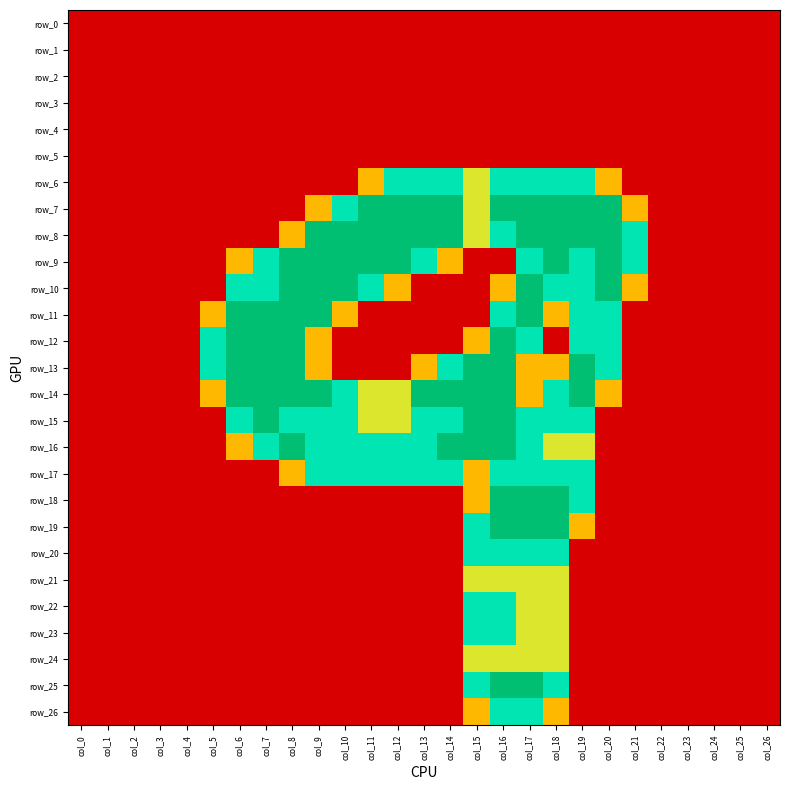

Reading left to right, list all the values displayed in this chart.

row_0: col_0=0.0	col_1=0.0	col_2=0.0	col_3=0.0	col_4=0.0	col_5=0.0	col_6=0.0	col_7=0.0	col_8=0.0	col_9=0.0	col_10=0.0	col_11=0.0	col_12=0.0	col_13=0.0	col_14=0.0	col_15=0.0	col_16=0.0	col_17=0.0	col_18=0.0	col_19=0.0	col_20=0.0	col_21=0.0	col_22=0.0	col_23=0.0	col_24=0.0	col_25=0.0	col_26=0.0
row_1: col_0=0.0	col_1=0.0	col_2=0.0	col_3=0.0	col_4=0.0	col_5=0.0	col_6=0.0	col_7=0.0	col_8=0.0	col_9=0.0	col_10=0.0	col_11=0.0	col_12=0.0	col_13=0.0	col_14=0.0	col_15=0.0	col_16=0.0	col_17=0.0	col_18=0.0	col_19=0.0	col_20=0.0	col_21=0.0	col_22=0.0	col_23=0.0	col_24=0.0	col_25=0.0	col_26=0.0
row_2: col_0=0.0	col_1=0.0	col_2=0.0	col_3=0.0	col_4=0.0	col_5=0.0	col_6=0.0	col_7=0.0	col_8=0.0	col_9=0.0	col_10=0.0	col_11=0.0	col_12=0.0	col_13=0.0	col_14=0.0	col_15=0.0	col_16=0.0	col_17=0.0	col_18=0.0	col_19=0.0	col_20=0.0	col_21=0.0	col_22=0.0	col_23=0.0	col_24=0.0	col_25=0.0	col_26=0.0
row_3: col_0=0.0	col_1=0.0	col_2=0.0	col_3=0.0	col_4=0.0	col_5=0.0	col_6=0.0	col_7=0.0	col_8=0.0	col_9=0.0	col_10=0.0	col_11=0.0	col_12=0.0	col_13=0.0	col_14=0.0	col_15=0.0	col_16=0.0	col_17=0.0	col_18=0.0	col_19=0.0	col_20=0.0	col_21=0.0	col_22=0.0	col_23=0.0	col_24=0.0	col_25=0.0	col_26=0.0
row_4: col_0=0.0	col_1=0.0	col_2=0.0	col_3=0.0	col_4=0.0	col_5=0.0	col_6=0.0	col_7=0.0	col_8=0.0	col_9=0.0	col_10=0.0	col_11=0.0	col_12=0.0	col_13=0.0	col_14=0.0	col_15=0.0	col_16=0.0	col_17=0.0	col_18=0.0	col_19=0.0	col_20=0.0	col_21=0.0	col_22=0.0	col_23=0.0	col_24=0.0	col_25=0.0	col_26=0.0
row_5: col_0=0.0	col_1=0.0	col_2=0.0	col_3=0.0	col_4=0.0	col_5=0.0	col_6=0.0	col_7=0.0	col_8=0.0	col_9=0.0	col_10=0.0	col_11=0.0	col_12=0.0	col_13=0.0	col_14=0.0	col_15=0.0	col_16=0.0	col_17=0.0	col_18=0.0	col_19=0.0	col_20=0.0	col_21=0.0	col_22=0.0	col_23=0.0	col_24=0.0	col_25=0.0	col_26=0.0
row_6: col_0=0.0	col_1=0.0	col_2=0.0	col_3=0.0	col_4=0.0	col_5=0.0	col_6=0.0	col_7=0.0	col_8=0.0	col_9=0.0	col_10=0.0	col_11=0.8	col_12=1.5	col_13=1.5	col_14=1.5	col_15=1.0	col_16=1.5	col_17=1.5	col_18=1.5	col_19=1.5	col_20=0.8	col_21=0.0	col_22=0.0	col_23=0.0	col_24=0.0	col_25=0.0	col_26=0.0
row_7: col_0=0.0	col_1=0.0	col_2=0.0	col_3=0.0	col_4=0.0	col_5=0.0	col_6=0.0	col_7=0.0	col_8=0.0	col_9=0.8	col_10=1.5	col_11=2.0	col_12=2.0	col_13=2.0	col_14=2.0	col_15=1.0	col_16=2.0	col_17=2.0	col_18=2.0	col_19=2.0	col_20=2.0	col_21=0.8	col_22=0.0	col_23=0.0	col_24=0.0	col_25=0.0	col_26=0.0
row_8: col_0=0.0	col_1=0.0	col_2=0.0	col_3=0.0	col_4=0.0	col_5=0.0	col_6=0.0	col_7=0.0	col_8=0.8	col_9=2.0	col_10=2.0	col_11=2.0	col_12=2.0	col_13=2.0	col_14=2.0	col_15=1.0	col_16=1.5	col_17=2.0	col_18=2.0	col_19=2.0	col_20=2.0	col_21=1.5	col_22=0.0	col_23=0.0	col_24=0.0	col_25=0.0	col_26=0.0
row_9: col_0=0.0	col_1=0.0	col_2=0.0	col_3=0.0	col_4=0.0	col_5=0.0	col_6=0.8	col_7=1.5	col_8=2.0	col_9=2.0	col_10=2.0	col_11=2.0	col_12=2.0	col_13=1.5	col_14=0.8	col_15=0.0	col_16=0.0	col_17=1.5	col_18=2.0	col_19=1.5	col_20=2.0	col_21=1.5	col_22=0.0	col_23=0.0	col_24=0.0	col_25=0.0	col_26=0.0
row_10: col_0=0.0	col_1=0.0	col_2=0.0	col_3=0.0	col_4=0.0	col_5=0.0	col_6=1.5	col_7=1.5	col_8=2.0	col_9=2.0	col_10=2.0	col_11=1.5	col_12=0.8	col_13=0.0	col_14=0.0	col_15=0.0	col_16=0.8	col_17=2.0	col_18=1.5	col_19=1.5	col_20=2.0	col_21=0.8	col_22=0.0	col_23=0.0	col_24=0.0	col_25=0.0	col_26=0.0
row_11: col_0=0.0	col_1=0.0	col_2=0.0	col_3=0.0	col_4=0.0	col_5=0.8	col_6=2.0	col_7=2.0	col_8=2.0	col_9=2.0	col_10=0.8	col_11=0.0	col_12=0.0	col_13=0.0	col_14=0.0	col_15=0.0	col_16=1.5	col_17=2.0	col_18=0.8	col_19=1.5	col_20=1.5	col_21=0.0	col_22=0.0	col_23=0.0	col_24=0.0	col_25=0.0	col_26=0.0
row_12: col_0=0.0	col_1=0.0	col_2=0.0	col_3=0.0	col_4=0.0	col_5=1.5	col_6=2.0	col_7=2.0	col_8=2.0	col_9=0.8	col_10=0.0	col_11=0.0	col_12=0.0	col_13=0.0	col_14=0.0	col_15=0.8	col_16=2.0	col_17=1.5	col_18=0.0	col_19=1.5	col_20=1.5	col_21=0.0	col_22=0.0	col_23=0.0	col_24=0.0	col_25=0.0	col_26=0.0
row_13: col_0=0.0	col_1=0.0	col_2=0.0	col_3=0.0	col_4=0.0	col_5=1.5	col_6=2.0	col_7=2.0	col_8=2.0	col_9=0.8	col_10=0.0	col_11=0.0	col_12=0.0	col_13=0.8	col_14=1.5	col_15=2.0	col_16=2.0	col_17=0.8	col_18=0.8	col_19=2.0	col_20=1.5	col_21=0.0	col_22=0.0	col_23=0.0	col_24=0.0	col_25=0.0	col_26=0.0
row_14: col_0=0.0	col_1=0.0	col_2=0.0	col_3=0.0	col_4=0.0	col_5=0.8	col_6=2.0	col_7=2.0	col_8=2.0	col_9=2.0	col_10=1.5	col_11=1.0	col_12=1.0	col_13=2.0	col_14=2.0	col_15=2.0	col_16=2.0	col_17=0.8	col_18=1.5	col_19=2.0	col_20=0.8	col_21=0.0	col_22=0.0	col_23=0.0	col_24=0.0	col_25=0.0	col_26=0.0
row_15: col_0=0.0	col_1=0.0	col_2=0.0	col_3=0.0	col_4=0.0	col_5=0.0	col_6=1.5	col_7=2.0	col_8=1.5	col_9=1.5	col_10=1.5	col_11=1.0	col_12=1.0	col_13=1.5	col_14=1.5	col_15=2.0	col_16=2.0	col_17=1.5	col_18=1.5	col_19=1.5	col_20=0.0	col_21=0.0	col_22=0.0	col_23=0.0	col_24=0.0	col_25=0.0	col_26=0.0
row_16: col_0=0.0	col_1=0.0	col_2=0.0	col_3=0.0	col_4=0.0	col_5=0.0	col_6=0.8	col_7=1.5	col_8=2.0	col_9=1.5	col_10=1.5	col_11=1.5	col_12=1.5	col_13=1.5	col_14=2.0	col_15=2.0	col_16=2.0	col_17=1.5	col_18=1.0	col_19=1.0	col_20=0.0	col_21=0.0	col_22=0.0	col_23=0.0	col_24=0.0	col_25=0.0	col_26=0.0
row_17: col_0=0.0	col_1=0.0	col_2=0.0	col_3=0.0	col_4=0.0	col_5=0.0	col_6=0.0	col_7=0.0	col_8=0.8	col_9=1.5	col_10=1.5	col_11=1.5	col_12=1.5	col_13=1.5	col_14=1.5	col_15=0.8	col_16=1.5	col_17=1.5	col_18=1.5	col_19=1.5	col_20=0.0	col_21=0.0	col_22=0.0	col_23=0.0	col_24=0.0	col_25=0.0	col_26=0.0
row_18: col_0=0.0	col_1=0.0	col_2=0.0	col_3=0.0	col_4=0.0	col_5=0.0	col_6=0.0	col_7=0.0	col_8=0.0	col_9=0.0	col_10=0.0	col_11=0.0	col_12=0.0	col_13=0.0	col_14=0.0	col_15=0.8	col_16=2.0	col_17=2.0	col_18=2.0	col_19=1.5	col_20=0.0	col_21=0.0	col_22=0.0	col_23=0.0	col_24=0.0	col_25=0.0	col_26=0.0
row_19: col_0=0.0	col_1=0.0	col_2=0.0	col_3=0.0	col_4=0.0	col_5=0.0	col_6=0.0	col_7=0.0	col_8=0.0	col_9=0.0	col_10=0.0	col_11=0.0	col_12=0.0	col_13=0.0	col_14=0.0	col_15=1.5	col_16=2.0	col_17=2.0	col_18=2.0	col_19=0.8	col_20=0.0	col_21=0.0	col_22=0.0	col_23=0.0	col_24=0.0	col_25=0.0	col_26=0.0
row_20: col_0=0.0	col_1=0.0	col_2=0.0	col_3=0.0	col_4=0.0	col_5=0.0	col_6=0.0	col_7=0.0	col_8=0.0	col_9=0.0	col_10=0.0	col_11=0.0	col_12=0.0	col_13=0.0	col_14=0.0	col_15=1.5	col_16=1.5	col_17=1.5	col_18=1.5	col_19=0.0	col_20=0.0	col_21=0.0	col_22=0.0	col_23=0.0	col_24=0.0	col_25=0.0	col_26=0.0
row_21: col_0=0.0	col_1=0.0	col_2=0.0	col_3=0.0	col_4=0.0	col_5=0.0	col_6=0.0	col_7=0.0	col_8=0.0	col_9=0.0	col_10=0.0	col_11=0.0	col_12=0.0	col_13=0.0	col_14=0.0	col_15=1.0	col_16=1.0	col_17=1.0	col_18=1.0	col_19=0.0	col_20=0.0	col_21=0.0	col_22=0.0	col_23=0.0	col_24=0.0	col_25=0.0	col_26=0.0
row_22: col_0=0.0	col_1=0.0	col_2=0.0	col_3=0.0	col_4=0.0	col_5=0.0	col_6=0.0	col_7=0.0	col_8=0.0	col_9=0.0	col_10=0.0	col_11=0.0	col_12=0.0	col_13=0.0	col_14=0.0	col_15=1.5	col_16=1.5	col_17=1.0	col_18=1.0	col_19=0.0	col_20=0.0	col_21=0.0	col_22=0.0	col_23=0.0	col_24=0.0	col_25=0.0	col_26=0.0
row_23: col_0=0.0	col_1=0.0	col_2=0.0	col_3=0.0	col_4=0.0	col_5=0.0	col_6=0.0	col_7=0.0	col_8=0.0	col_9=0.0	col_10=0.0	col_11=0.0	col_12=0.0	col_13=0.0	col_14=0.0	col_15=1.5	col_16=1.5	col_17=1.0	col_18=1.0	col_19=0.0	col_20=0.0	col_21=0.0	col_22=0.0	col_23=0.0	col_24=0.0	col_25=0.0	col_26=0.0
row_24: col_0=0.0	col_1=0.0	col_2=0.0	col_3=0.0	col_4=0.0	col_5=0.0	col_6=0.0	col_7=0.0	col_8=0.0	col_9=0.0	col_10=0.0	col_11=0.0	col_12=0.0	col_13=0.0	col_14=0.0	col_15=1.0	col_16=1.0	col_17=1.0	col_18=1.0	col_19=0.0	col_20=0.0	col_21=0.0	col_22=0.0	col_23=0.0	col_24=0.0	col_25=0.0	col_26=0.0
row_25: col_0=0.0	col_1=0.0	col_2=0.0	col_3=0.0	col_4=0.0	col_5=0.0	col_6=0.0	col_7=0.0	col_8=0.0	col_9=0.0	col_10=0.0	col_11=0.0	col_12=0.0	col_13=0.0	col_14=0.0	col_15=1.5	col_16=2.0	col_17=2.0	col_18=1.5	col_19=0.0	col_20=0.0	col_21=0.0	col_22=0.0	col_23=0.0	col_24=0.0	col_25=0.0	col_26=0.0
row_26: col_0=0.0	col_1=0.0	col_2=0.0	col_3=0.0	col_4=0.0	col_5=0.0	col_6=0.0	col_7=0.0	col_8=0.0	col_9=0.0	col_10=0.0	col_11=0.0	col_12=0.0	col_13=0.0	col_14=0.0	col_15=0.8	col_16=1.5	col_17=1.5	col_18=0.8	col_19=0.0	col_20=0.0	col_21=0.0	col_22=0.0	col_23=0.0	col_24=0.0	col_25=0.0	col_26=0.0